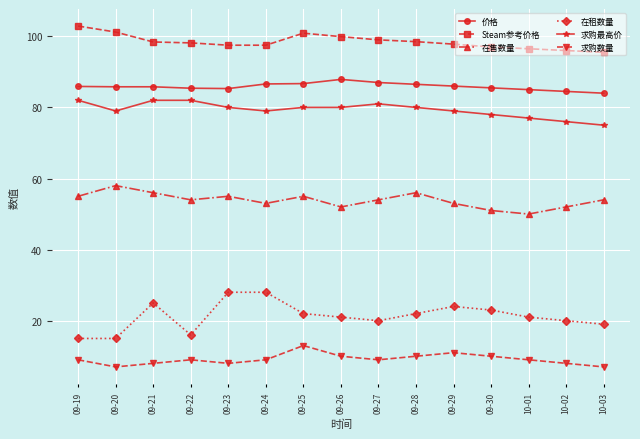

What is the average value of the 在租数量 series?

21.3